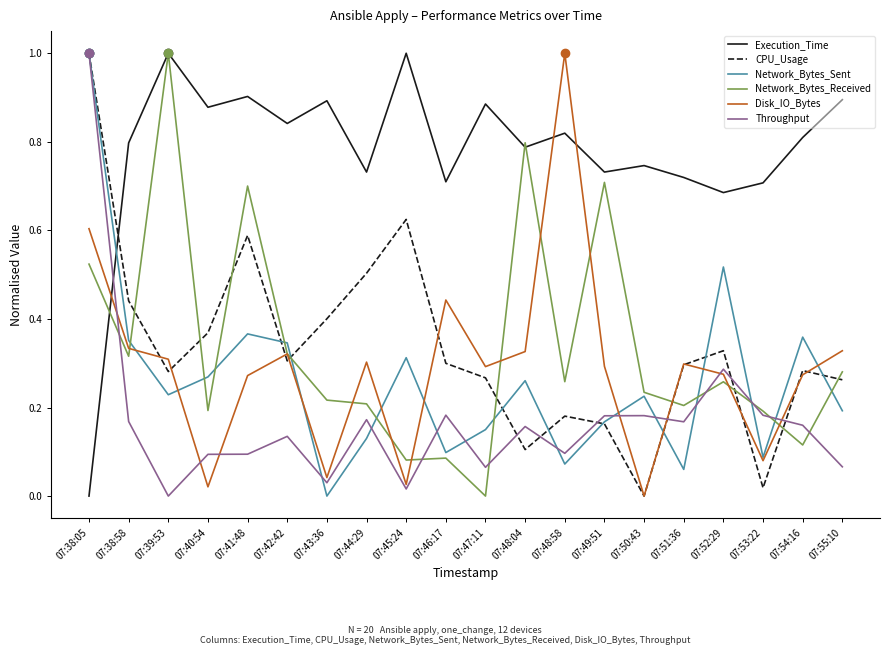

What position from the right is 07:39:53?

18